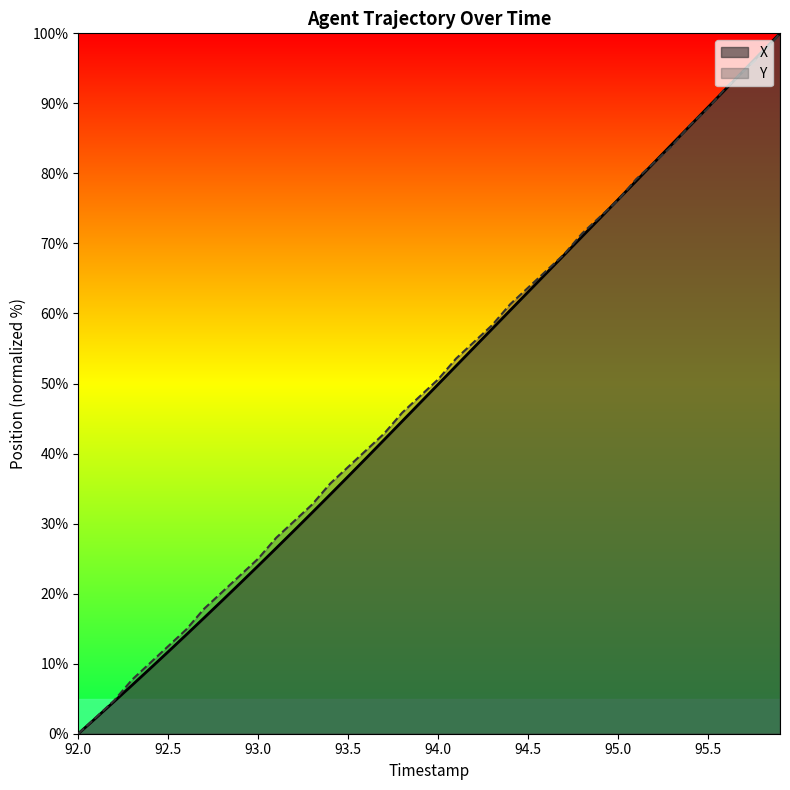

Which series changed the most between 92.7 and 93.1?

Y